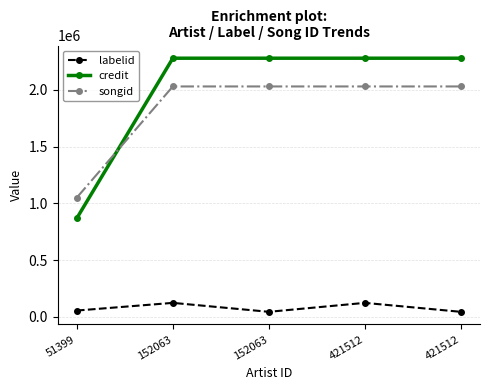

True or false: labelid and credit cross at least once.

False